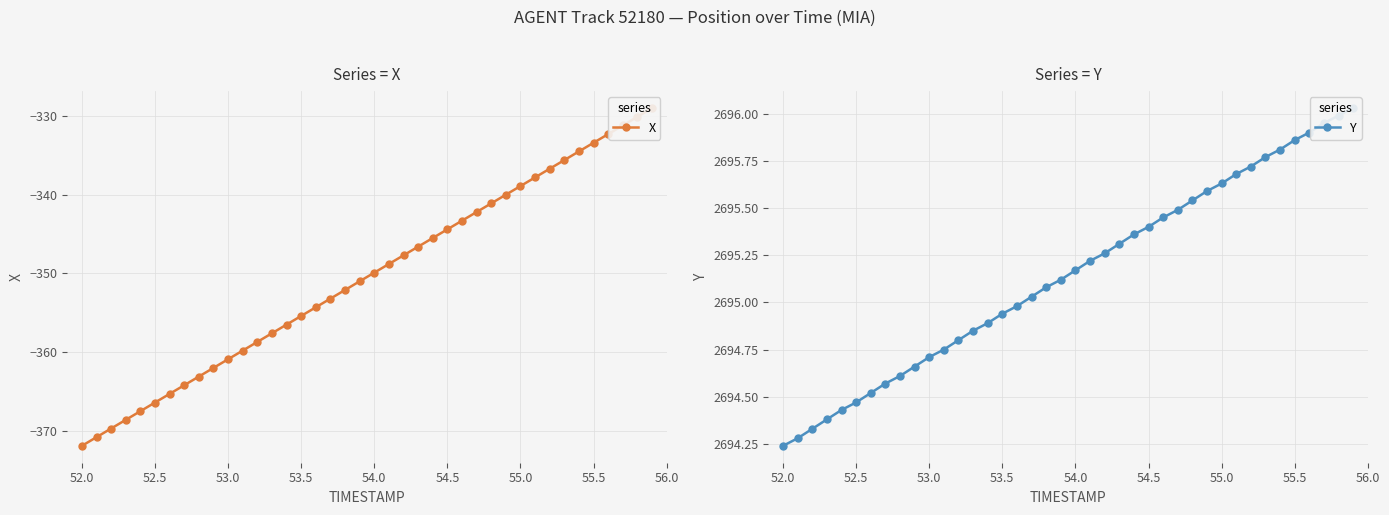

Which series has the widest spread of values?

X